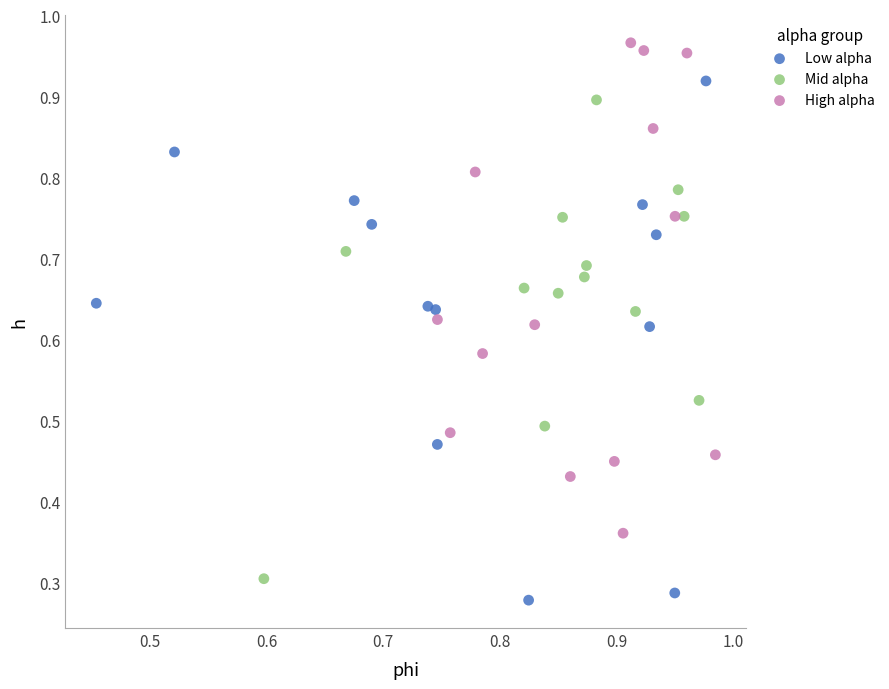

Which series has the widest spread of Y values?

Low alpha